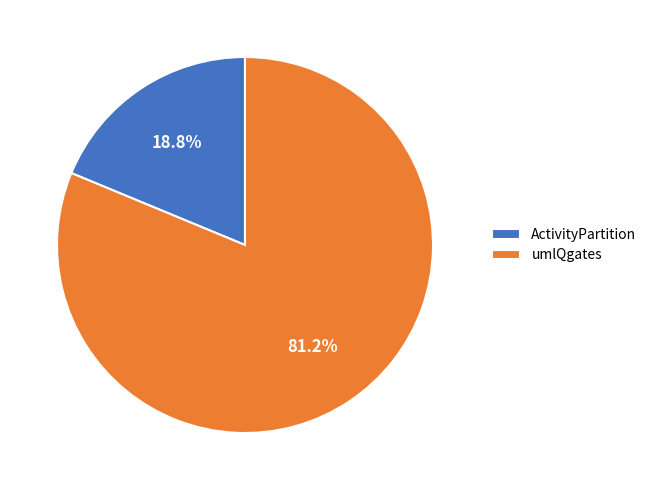

The ActivityPartition slice represents 25% of the pie. True or false?

False